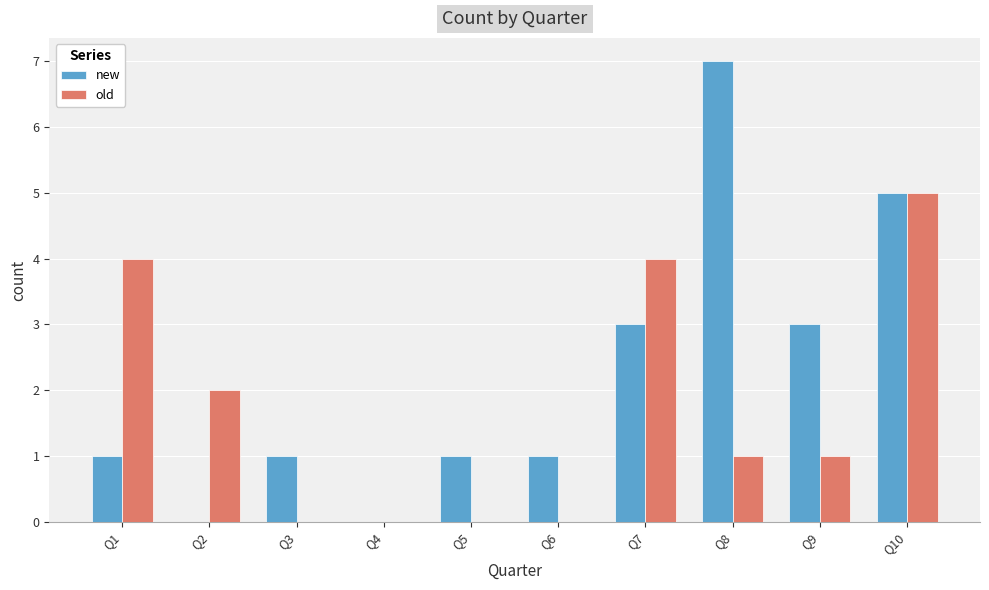

What is the sum of all new values?

22